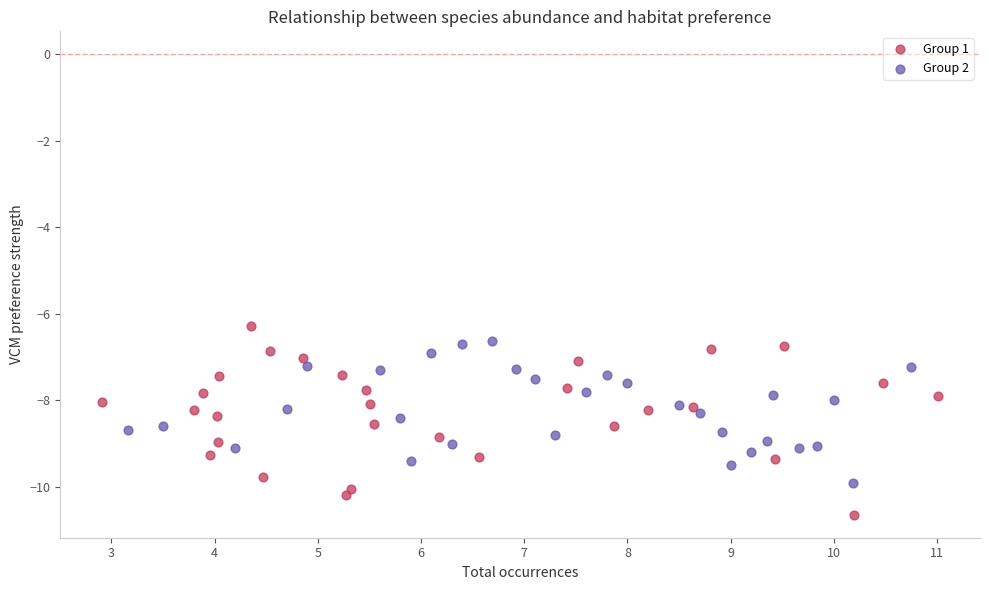

What are all the series names shown in the legend?

Group 1, Group 2